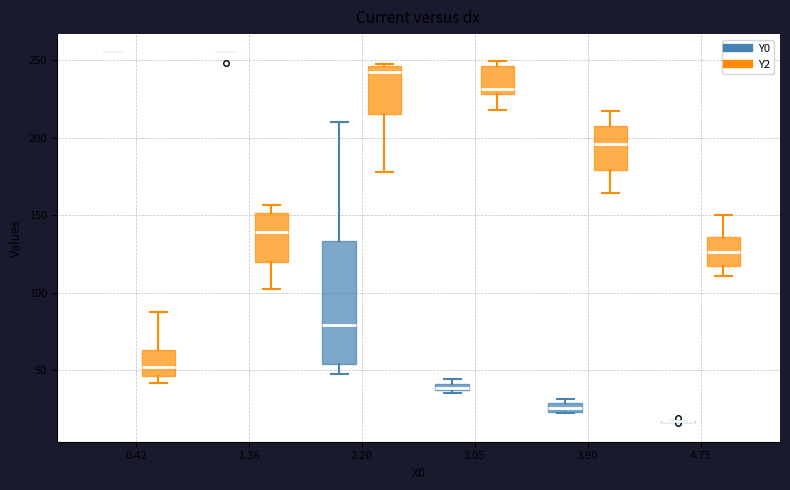

Which box is the tallest, from its lower edge to its upper edge?

2.20 (Y0)